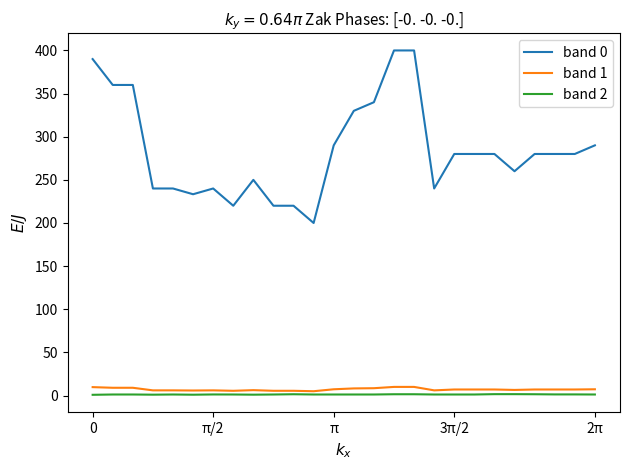

True or false: band 2 and band 0 intersect in this chart.

False